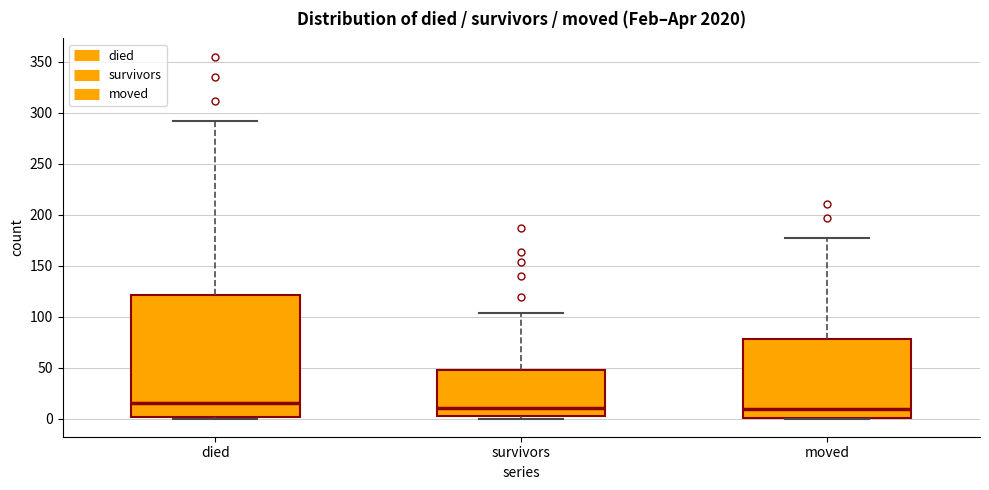

Reading left to right, transcribe this box plot: for each box, give where its median line is, the range the box spans, and where its two whiskers end, as read against the y-axis. The values are not printed on the chart, so give them approximately, as read against the axis.

died: median 15, box 0 to 120, whiskers 0 to 290
survivors: median 10, box 5 to 50, whiskers 0 to 105
moved: median 10, box 0 to 80, whiskers 0 to 175